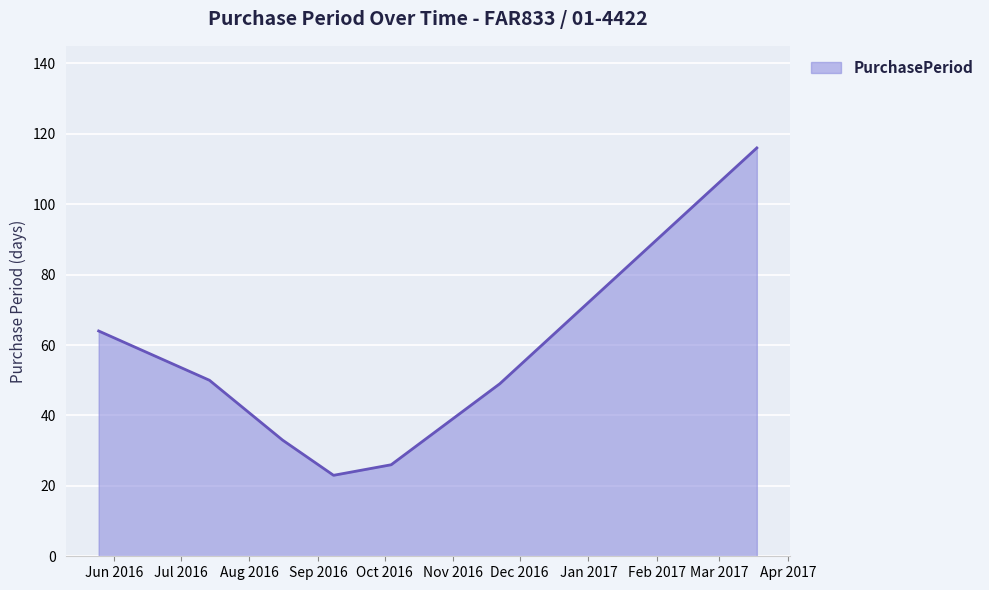

What is the average value?

52